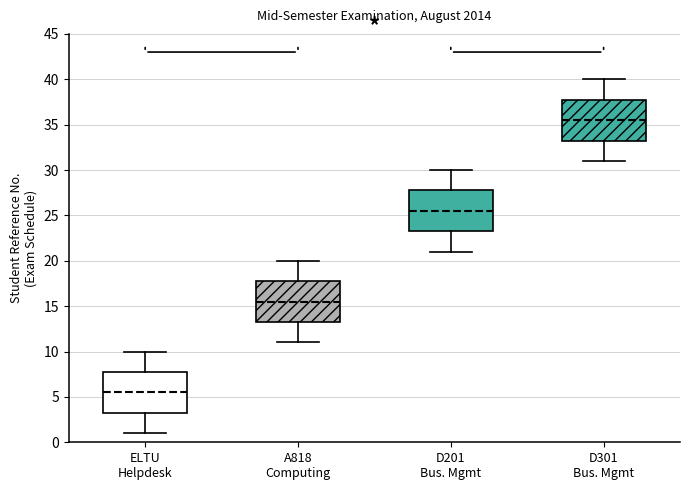

Which box has the highest median line?

D301 Bus. Mgmt